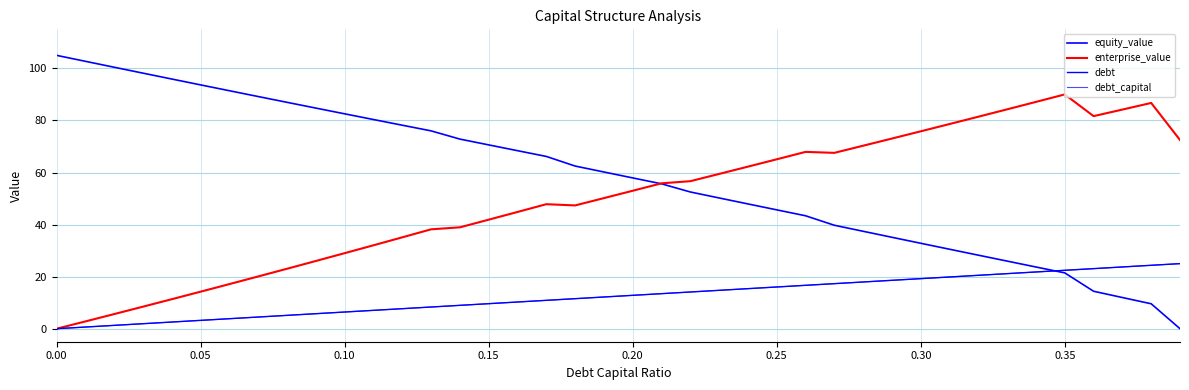

What is the value of the debt_capital point at the 25th from the left?

15.4